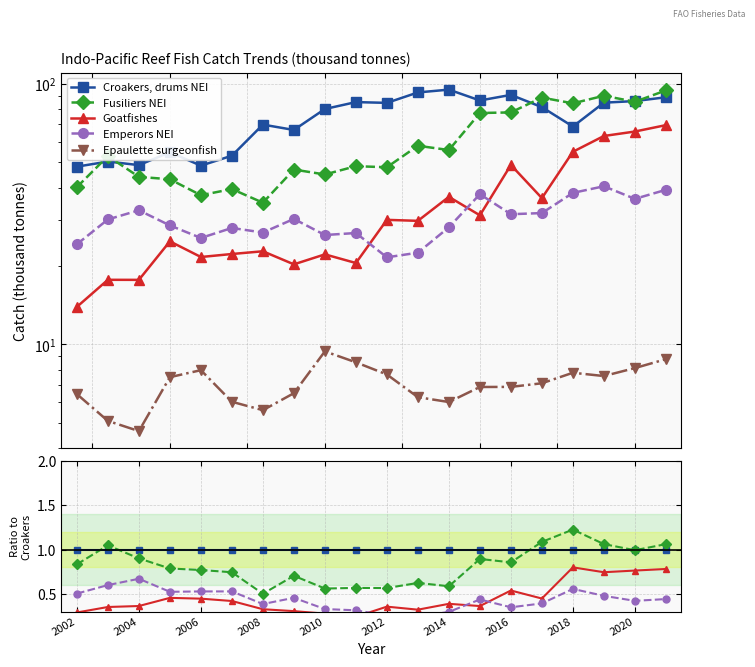

What are all the series names shown in the legend?

Croakers, drums NEI, Fusiliers NEI, Goatfishes, Emperors NEI, Epaulette surgeonfish